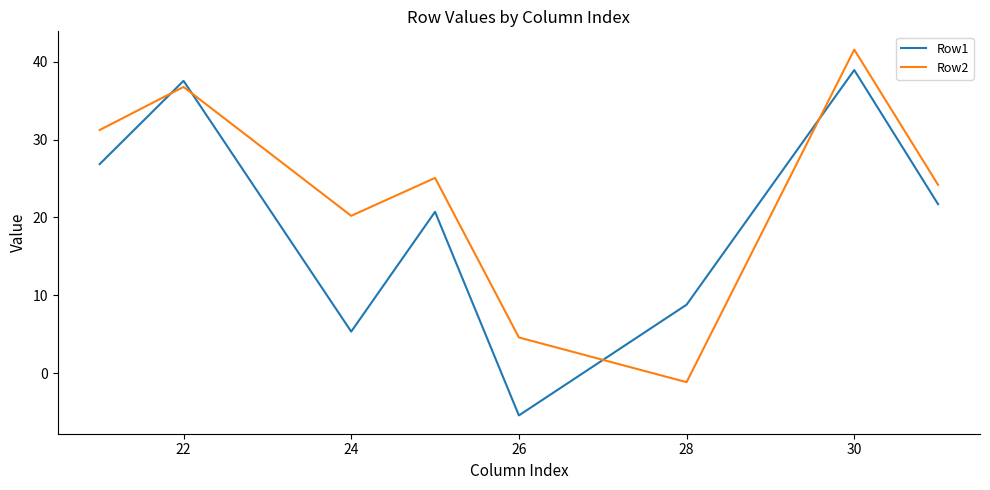

Reading left to right, extract all data points from this chart.

Row1: 26.8	37.5	5.3	20.7	-5.4	8.8	38.9	21.7
Row2: 31.2	36.8	20.2	25.1	4.6	-1.2	41.6	24.2